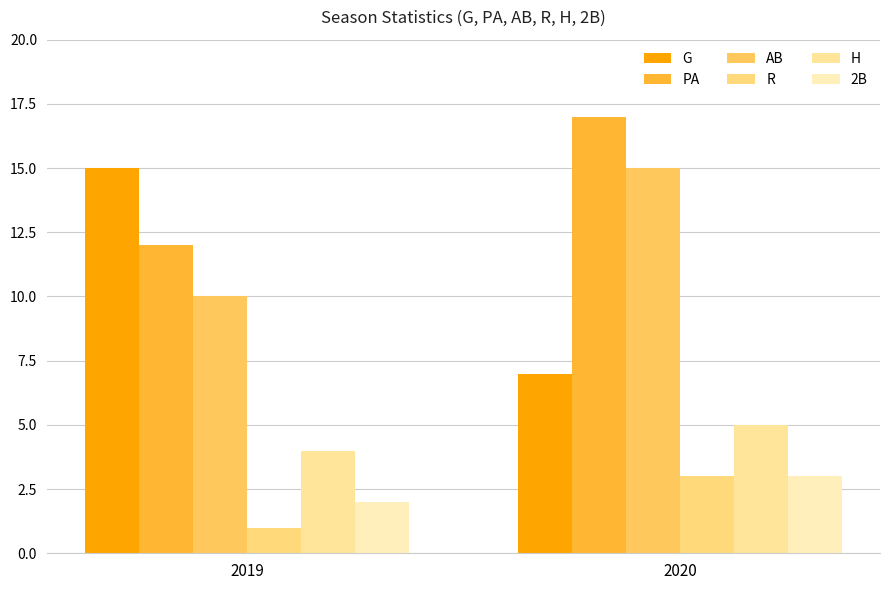

At which label is PA closest to 14?

2019